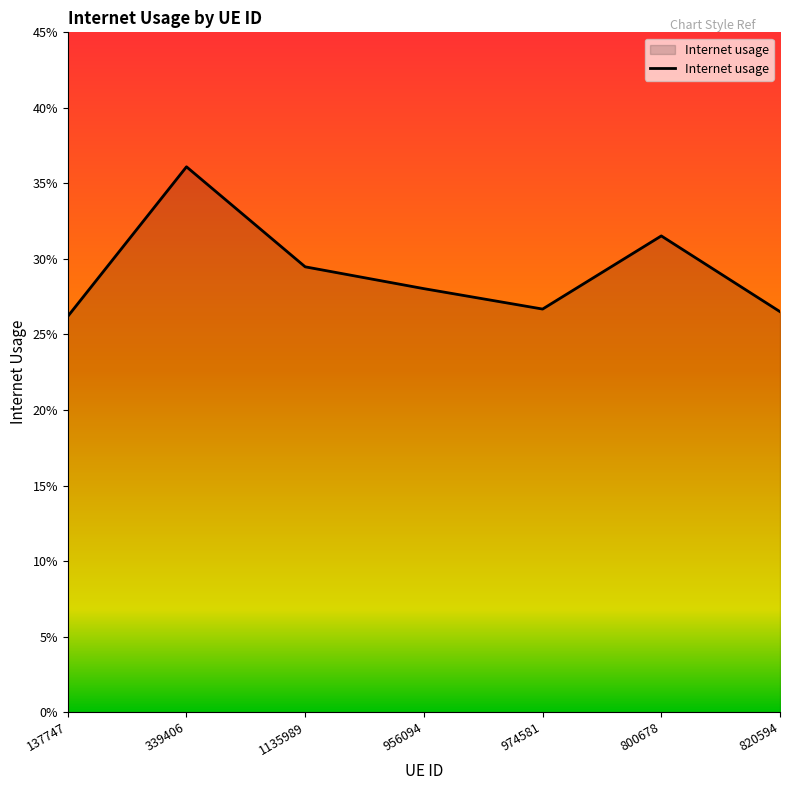

The chart shows a value of 0.3 at 974581. True or false?

True